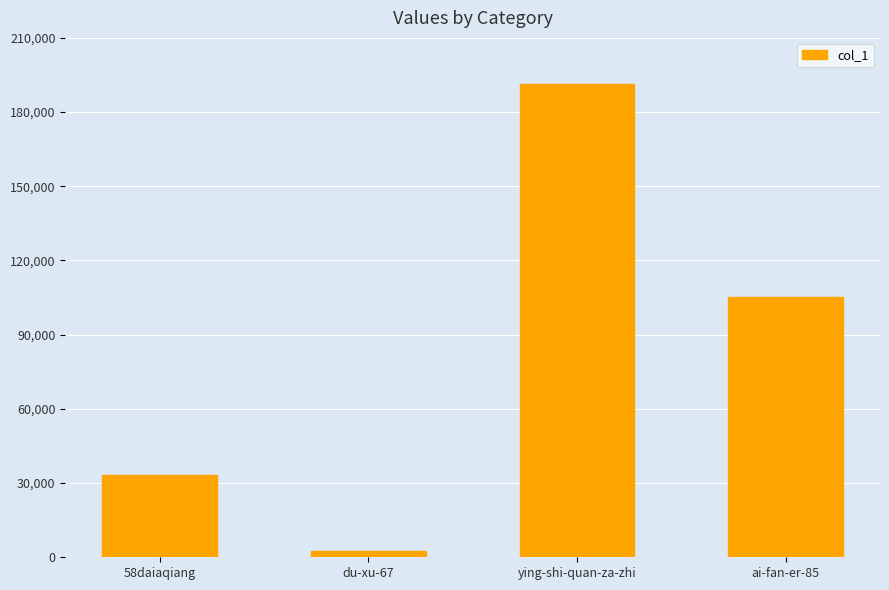

What is the sum of the values at ying-shi-quan-za-zhi and ai-fan-er-85?

296365